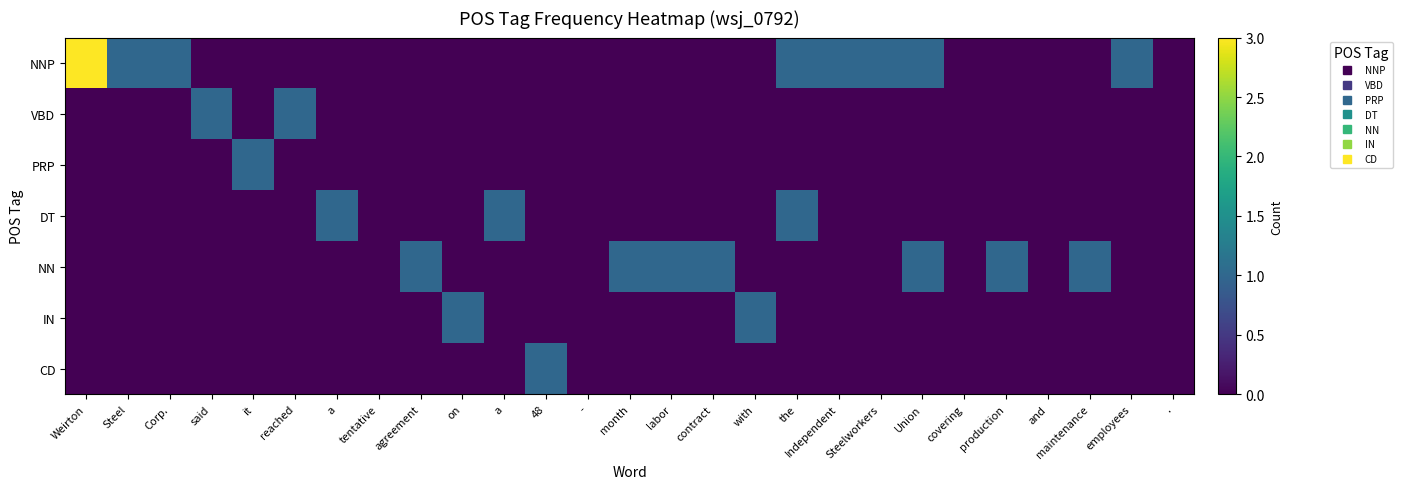

Between a and with, which series saw the biggest shift?

DT